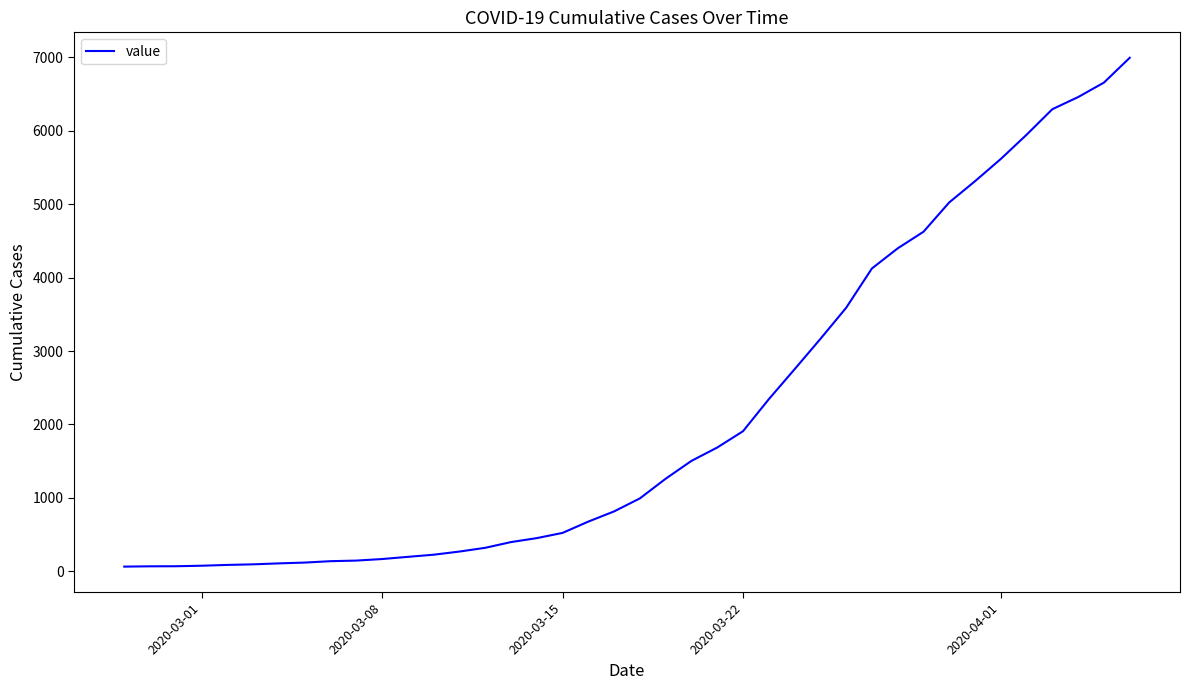

What is the difference between the maximum and minimum values?

6931